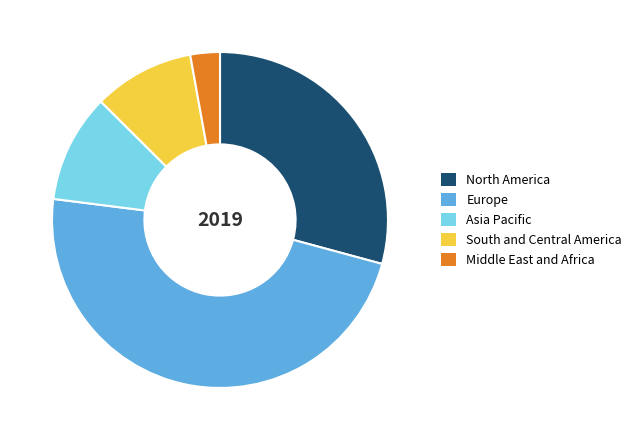

How many slices are in this pie chart?

5